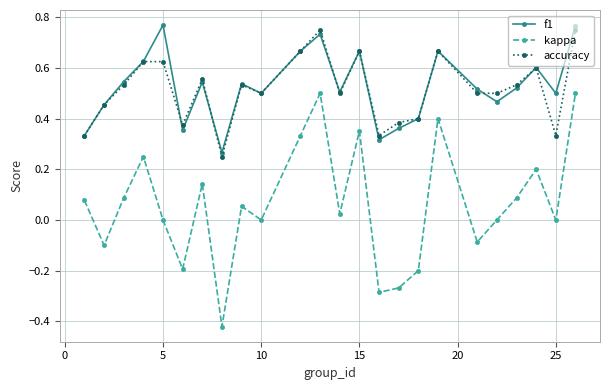

Which series has the largest range (max minus min)?

kappa